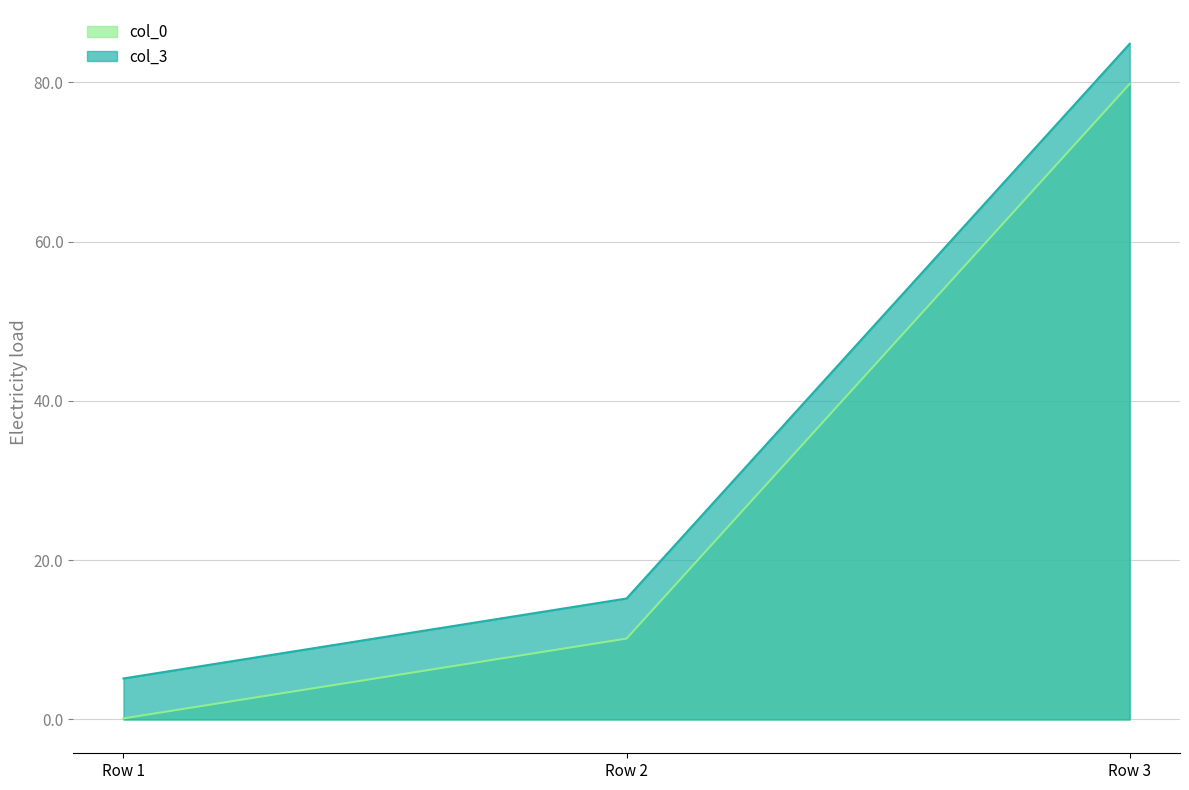

Which series has the largest range (max minus min)?

col_3